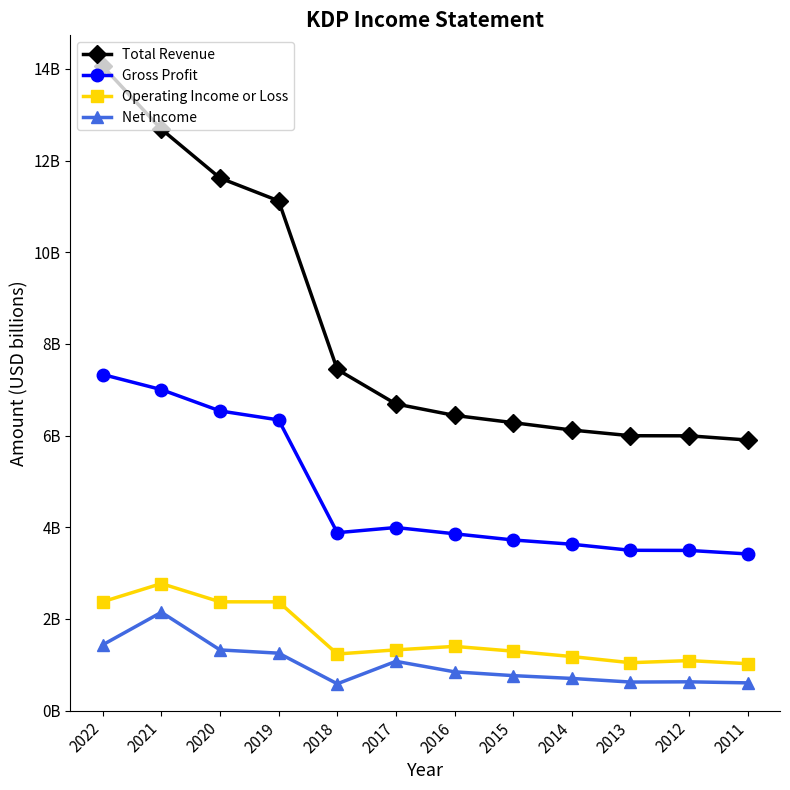

The value of Gross Profit at 2020 is 2.0. True or false?

False